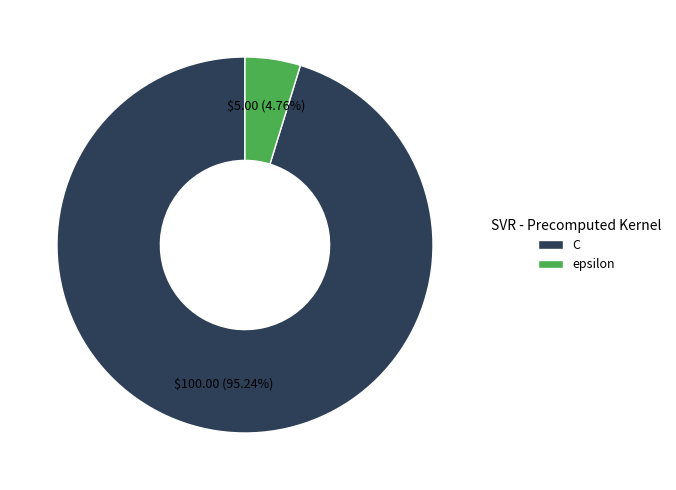

What percentage is the epsilon slice, to the nearest percent?

5%